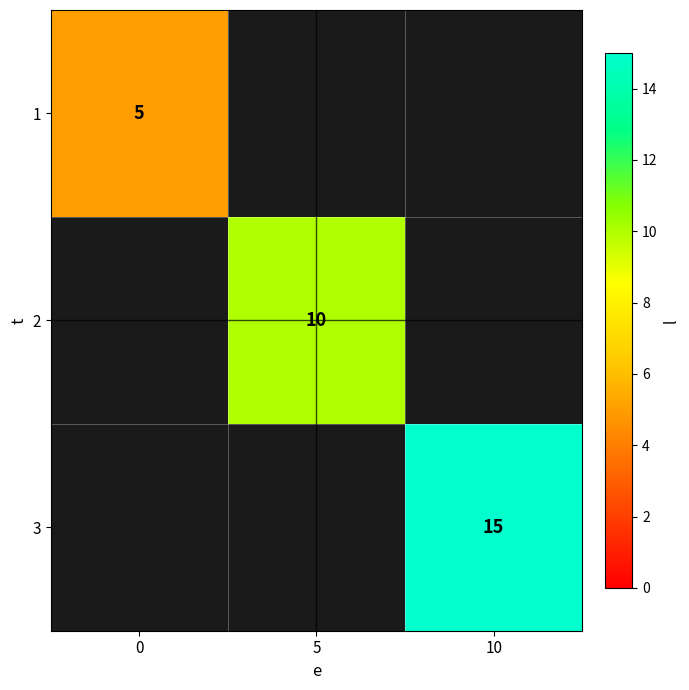

Is it true that 2 equals 15 at 5?

False